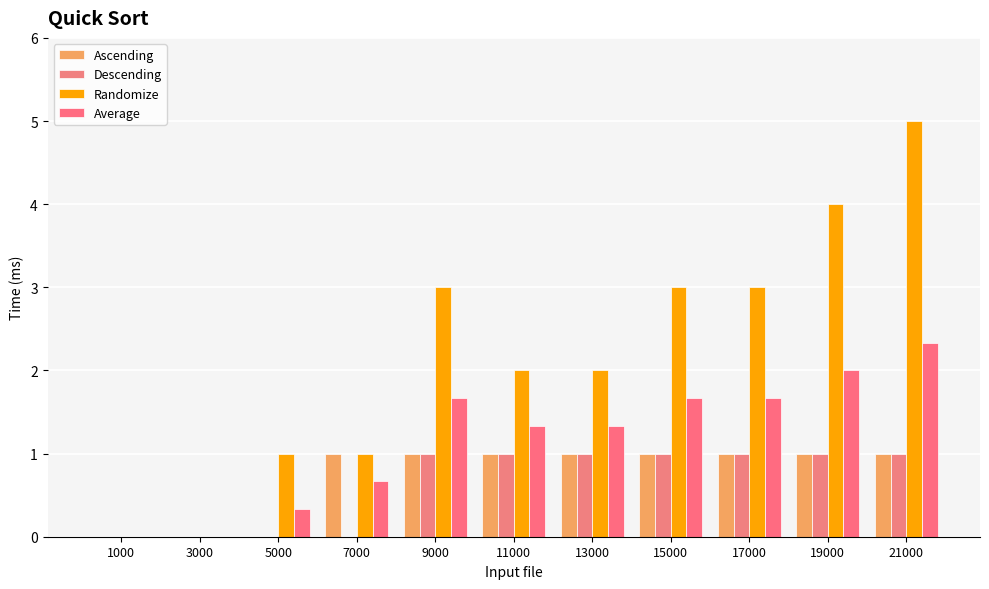

Reading left to right, transcribe all the data shown in this chart.

Ascending: 0.0	0.0	0.0	1.0	1.0	1.0	1.0	1.0	1.0	1.0	1.0
Descending: 0.0	0.0	0.0	0.0	1.0	1.0	1.0	1.0	1.0	1.0	1.0
Randomize: 0.0	0.0	1.0	1.0	3.0	2.0	2.0	3.0	3.0	4.0	5.0
Average: 0.0	0.0	0.3	0.7	1.7	1.3	1.3	1.7	1.7	2.0	2.3